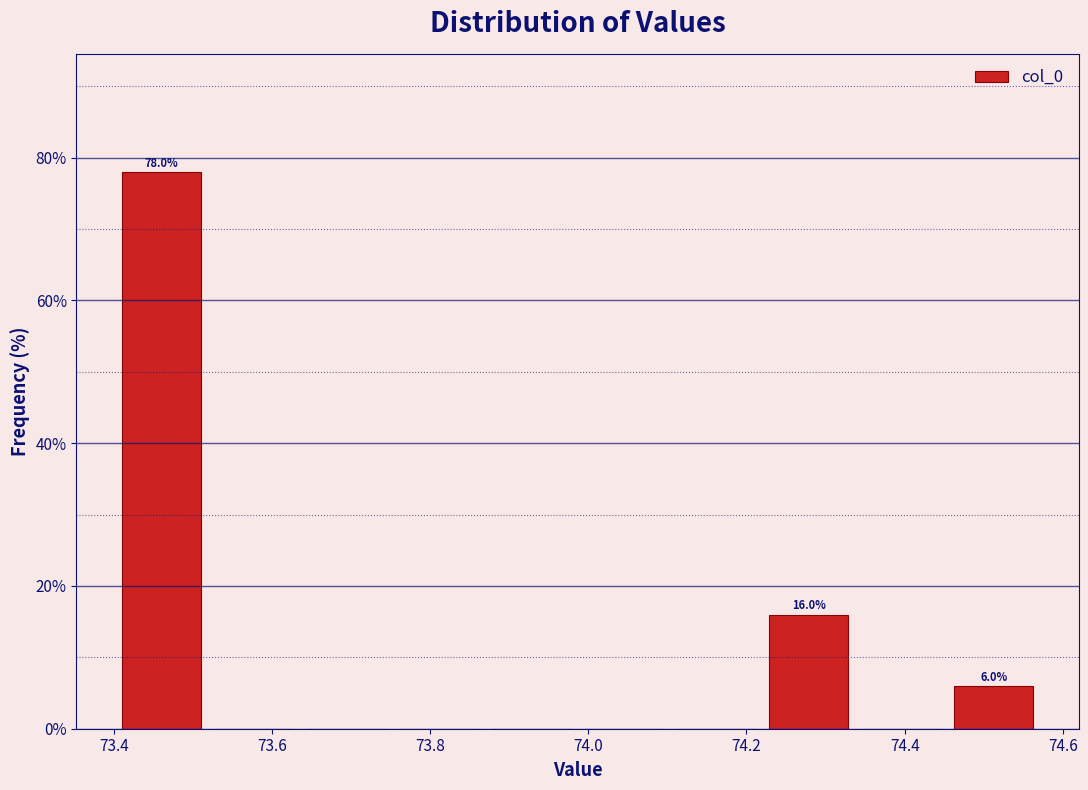

Which range on the x-axis has the tallest bar?

73.40 to 73.52